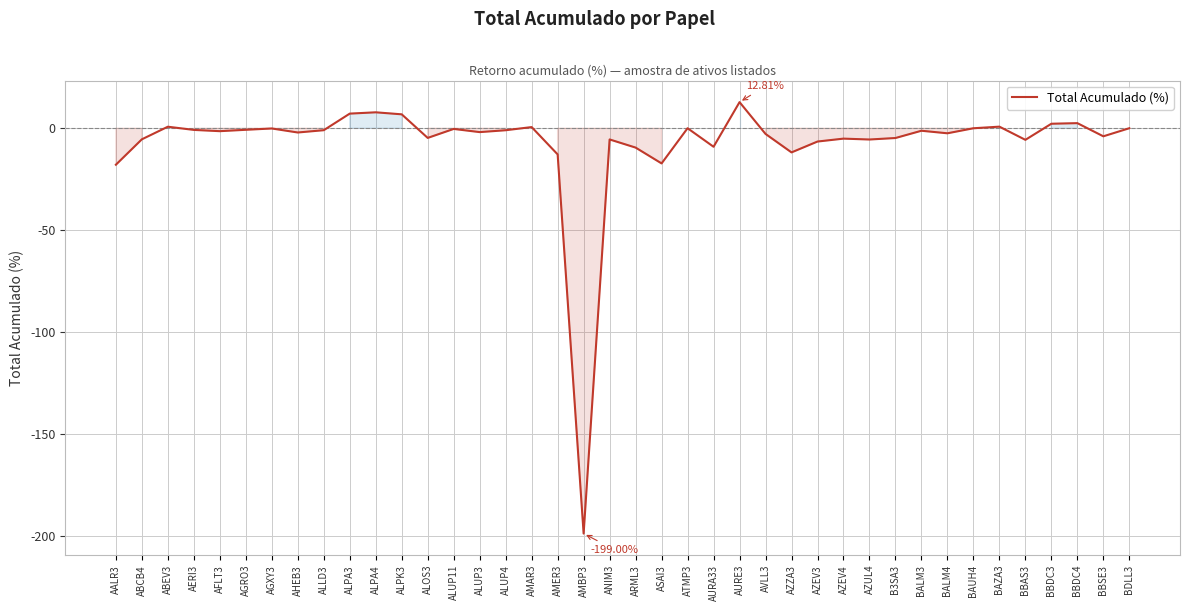

Between ARML3 and ASAI3, which is larger?

ARML3